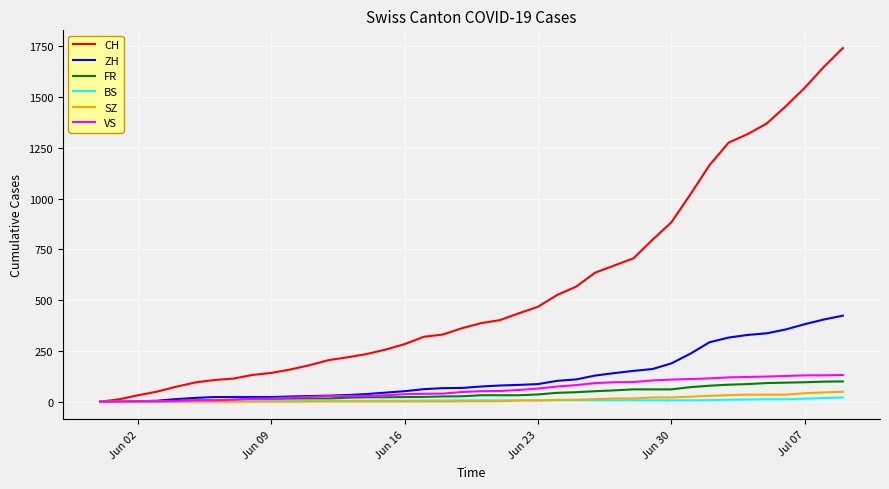

Which series has the largest range (max minus min)?

CH